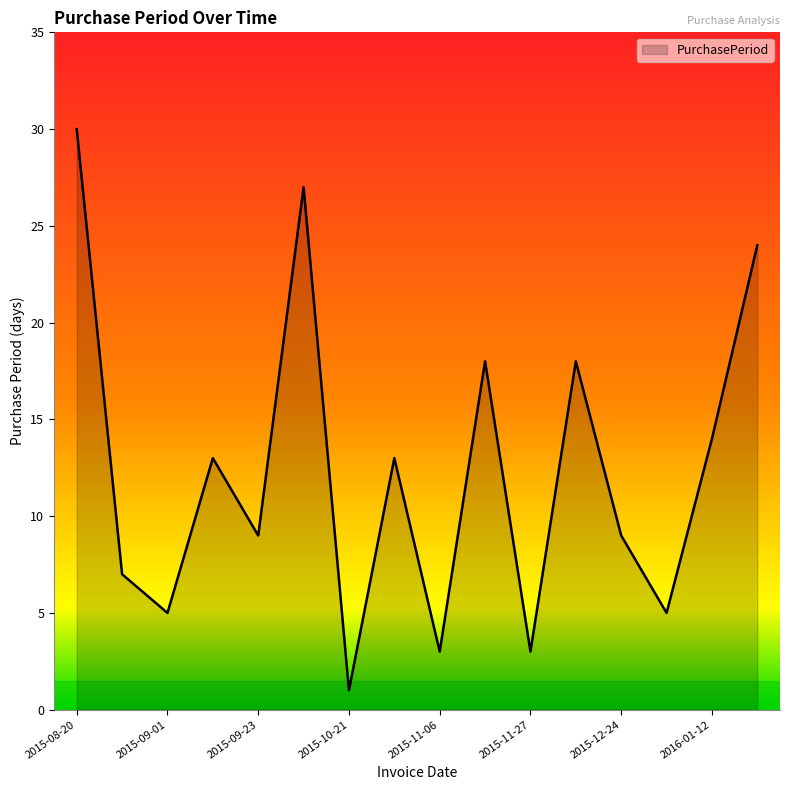

What is the maximum value shown in the chart?

30